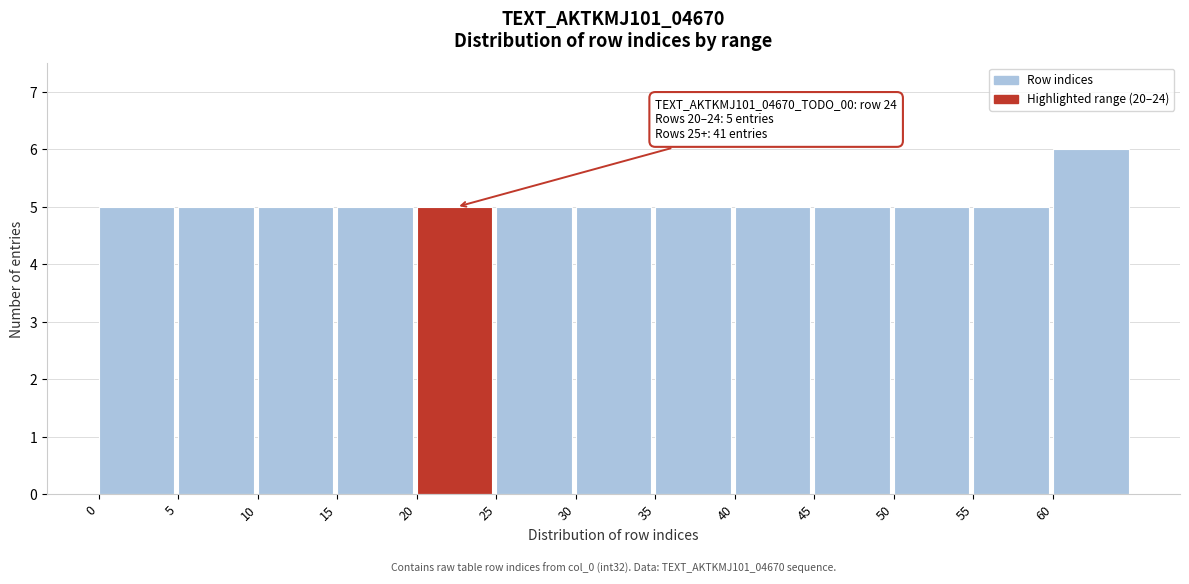

Which range on the x-axis has the tallest bar?

60 to 65